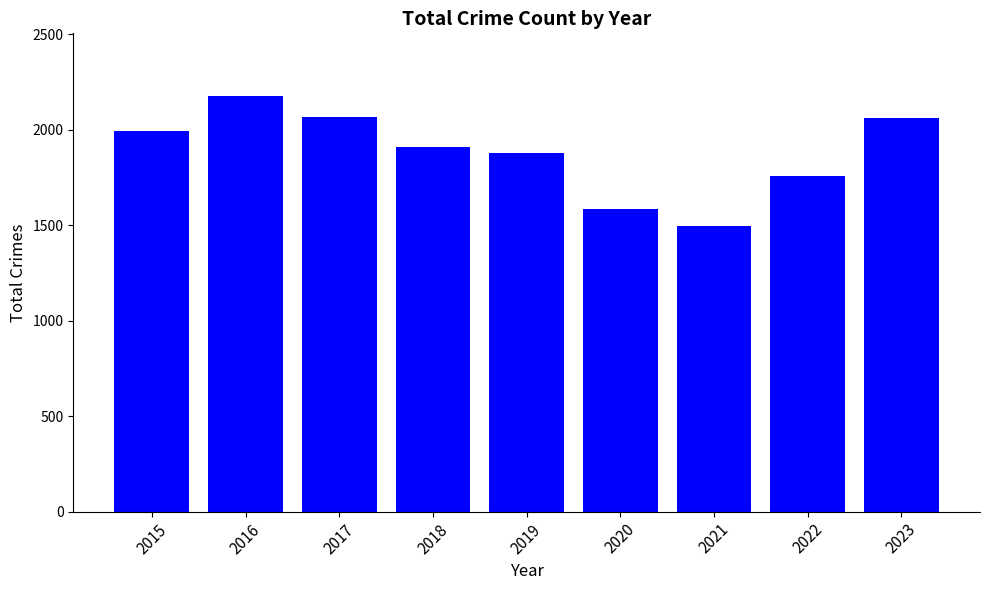

What is the maximum value shown in the chart?

2178